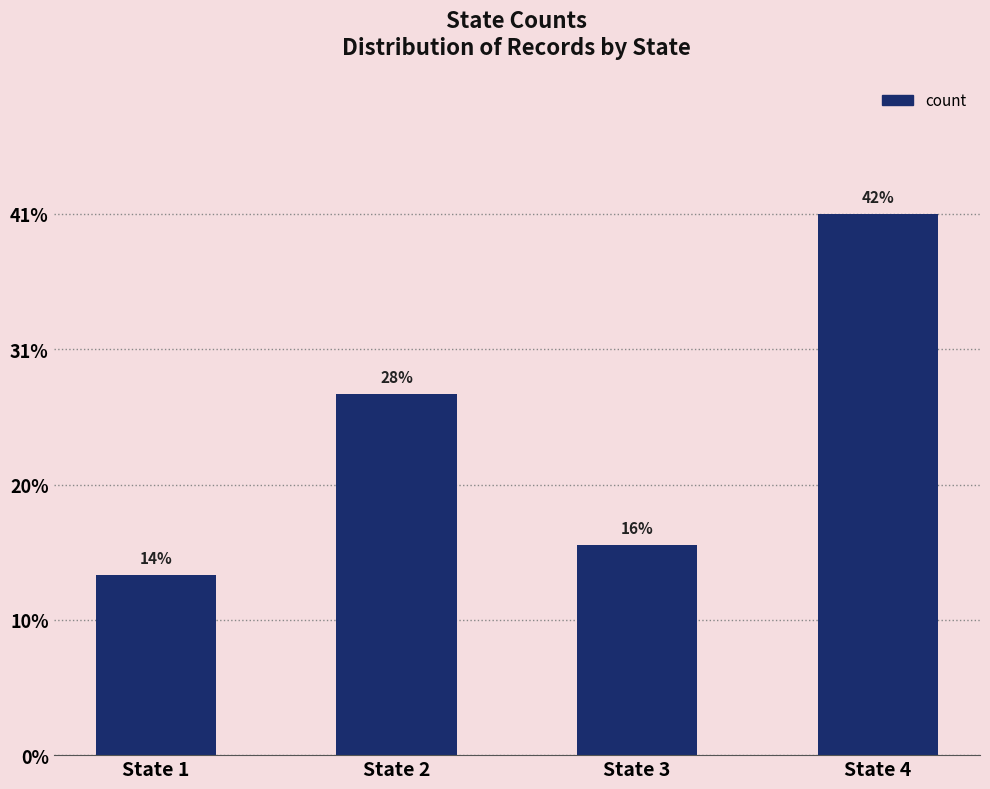

Are the bars horizontal?

No